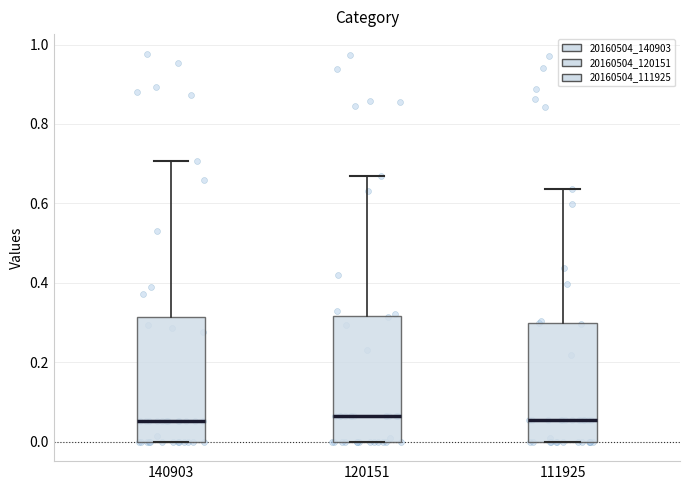

Where does the upper whisker of the box at x = 111925 end on the y-axis? The values are not printed on the chart, so give them approximately, as read against the axis.

0.64